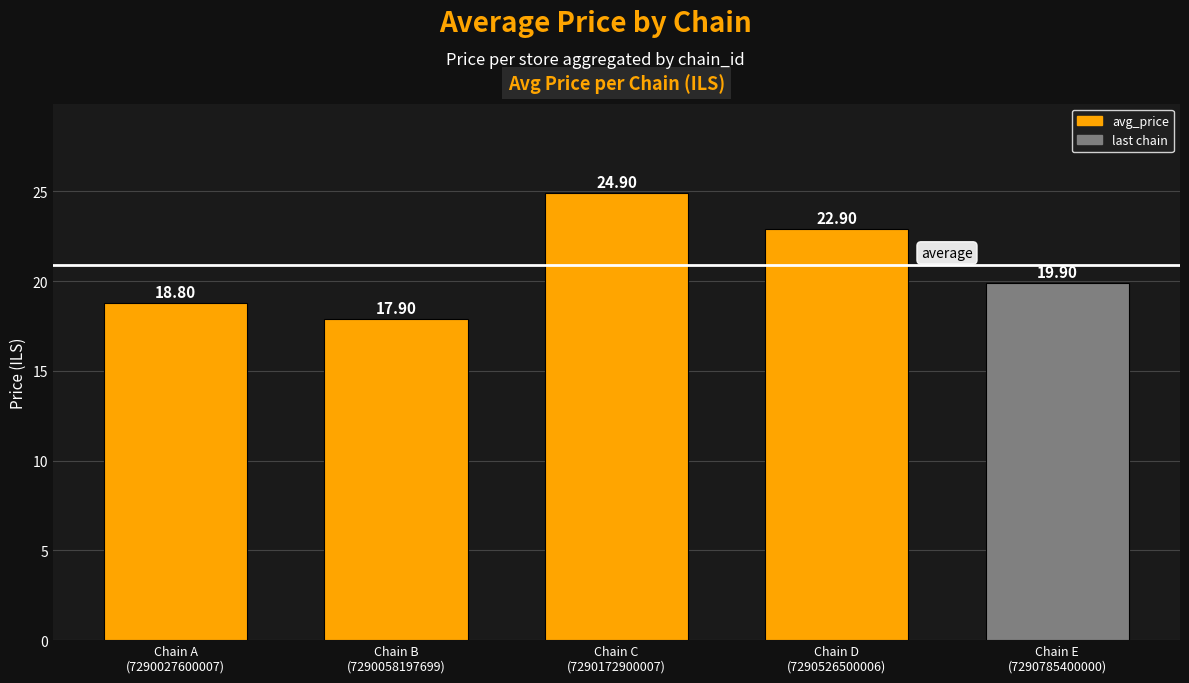

The chart shows a value of 19.9 at Chain E
(7290785400000). True or false?

True